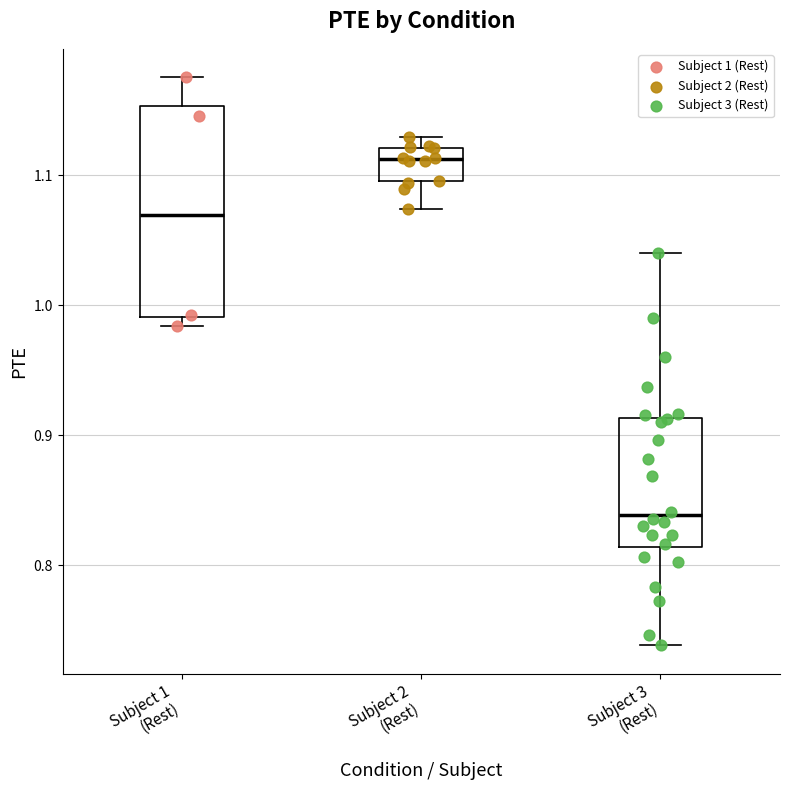

Where does the upper whisker of the box for Subject 1 (Rest) end on the y-axis? The values are not printed on the chart, so give them approximately, as read against the axis.

1.18